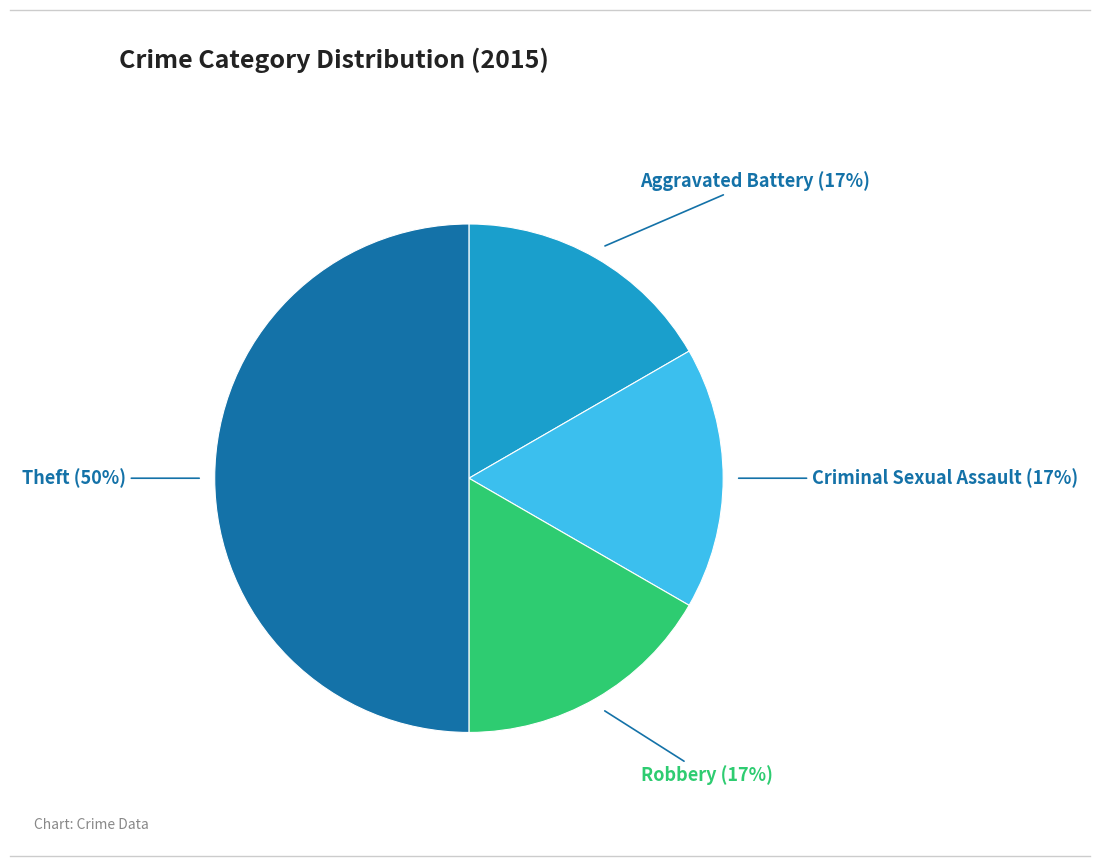

Between Criminal Sexual Assault and Theft, which is larger?

Theft